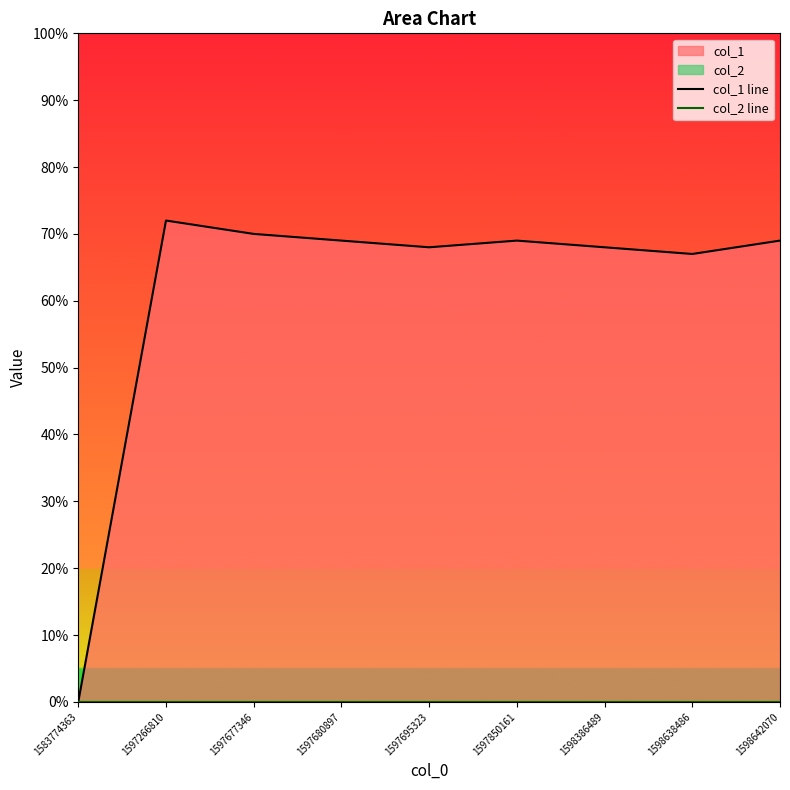

At how many categories does at least one series exceed 0?

8